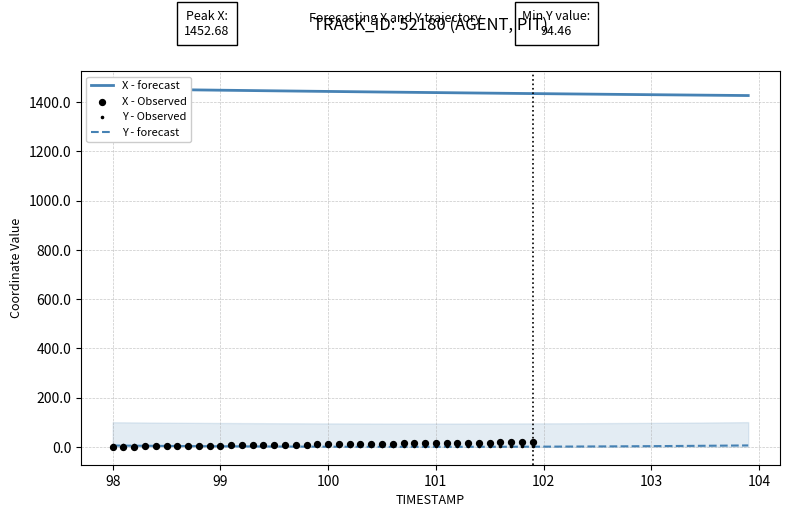

Which series has the largest total across all categories?

X